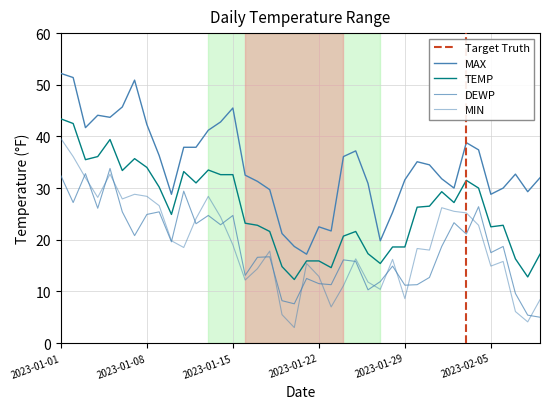

Which series has the largest total across all categories?

MAX